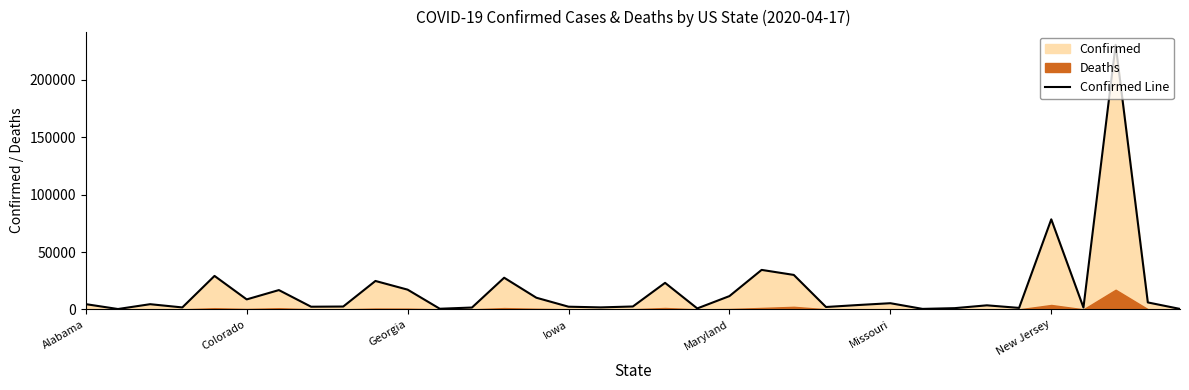

At which label is Confirmed Line closest to 115453?

New Jersey